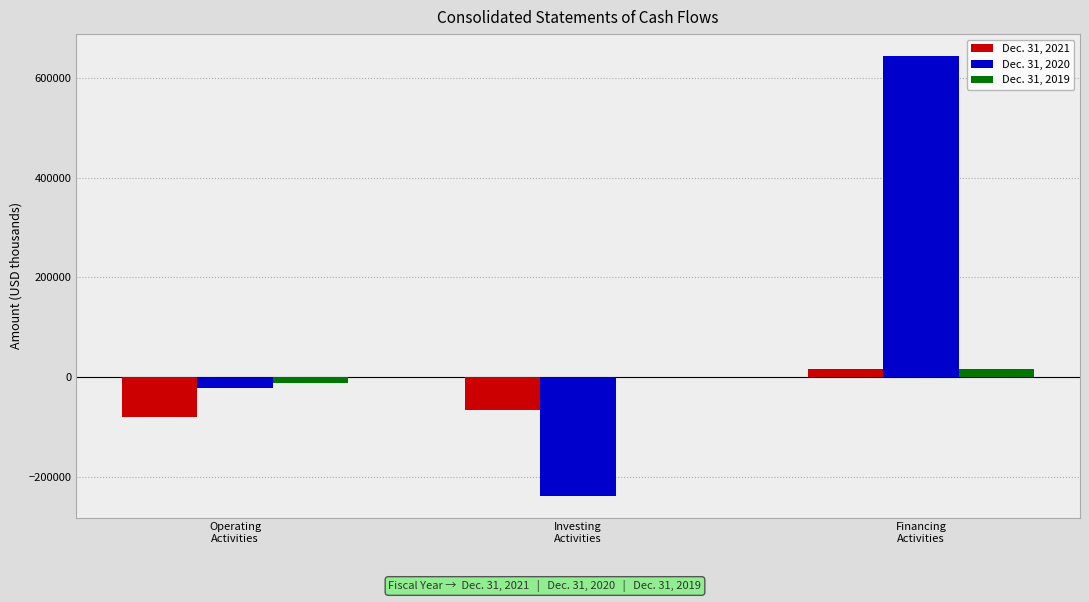

How many series are shown in this chart?

3